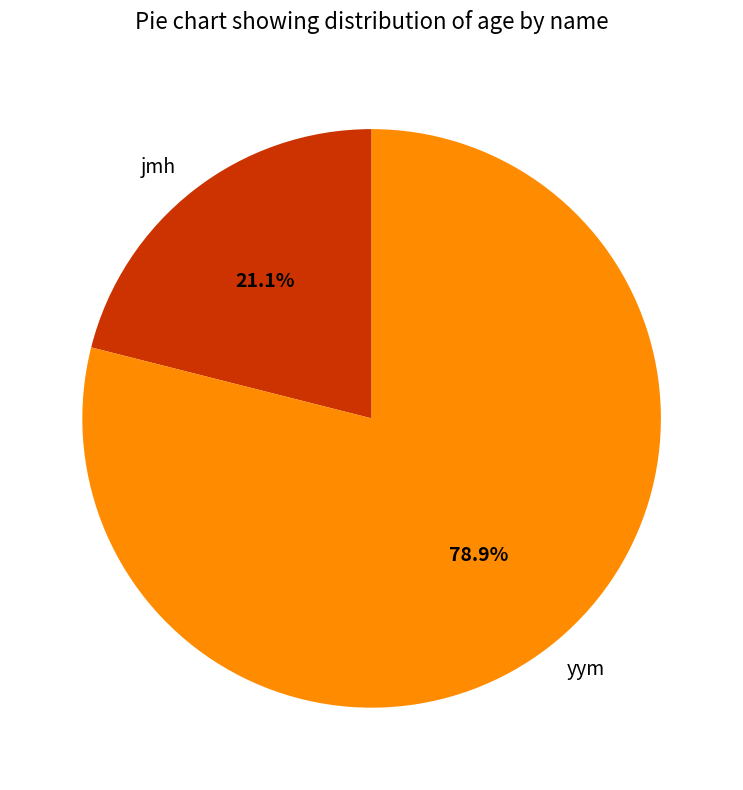

How much of the chart is everything except jmh?

78.9%